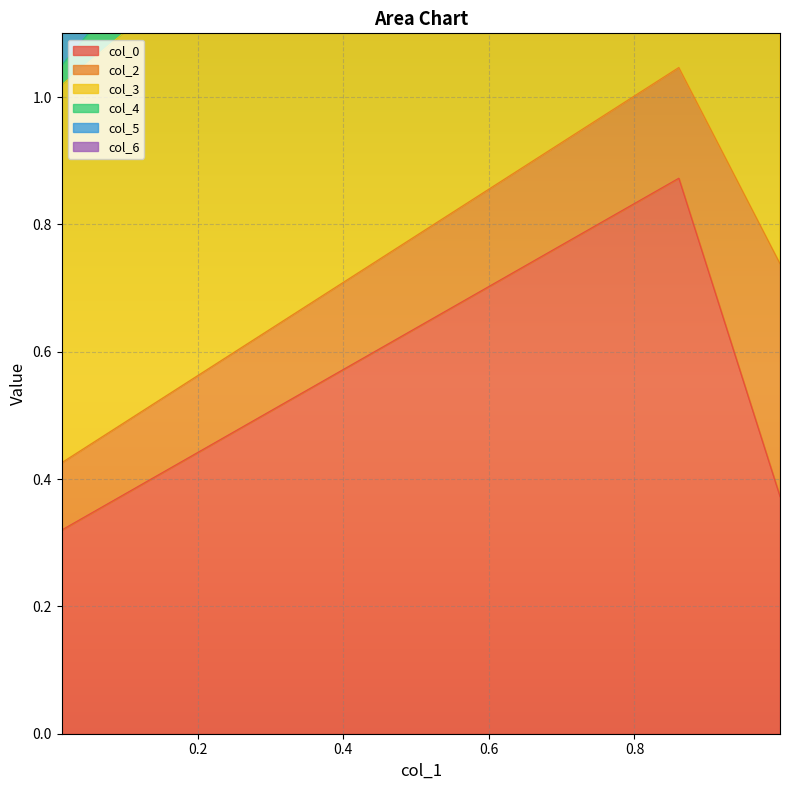

At which category does the chart reach its minimum across all series?

0.013048099250177803